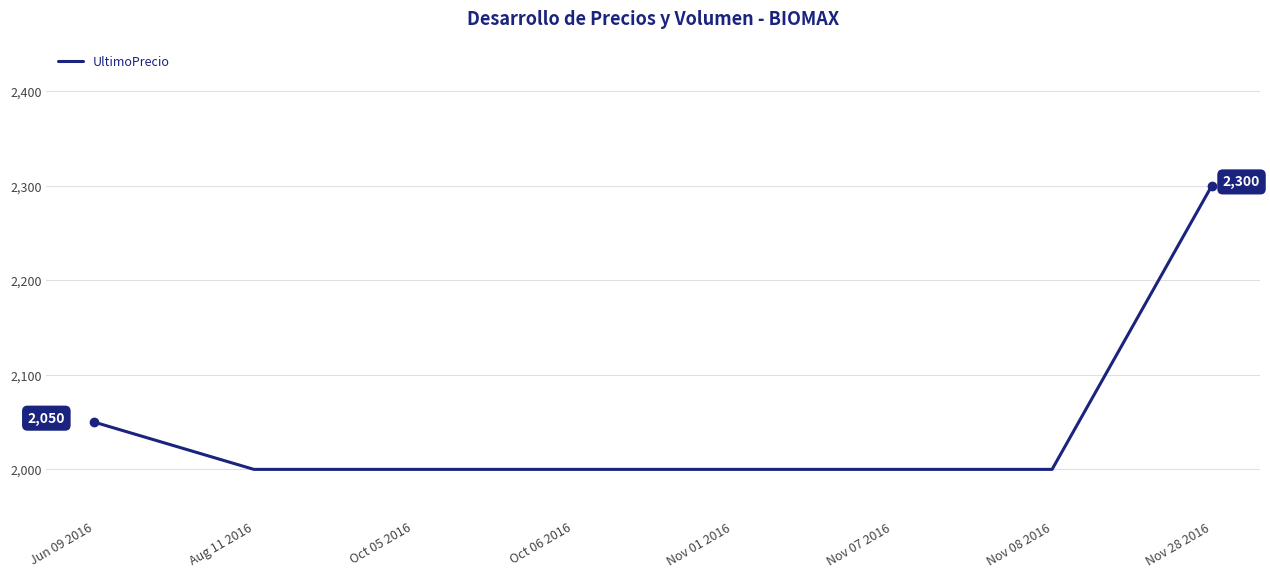

What is the sum of the values at Nov 01 2016 and Nov 07 2016?

4000